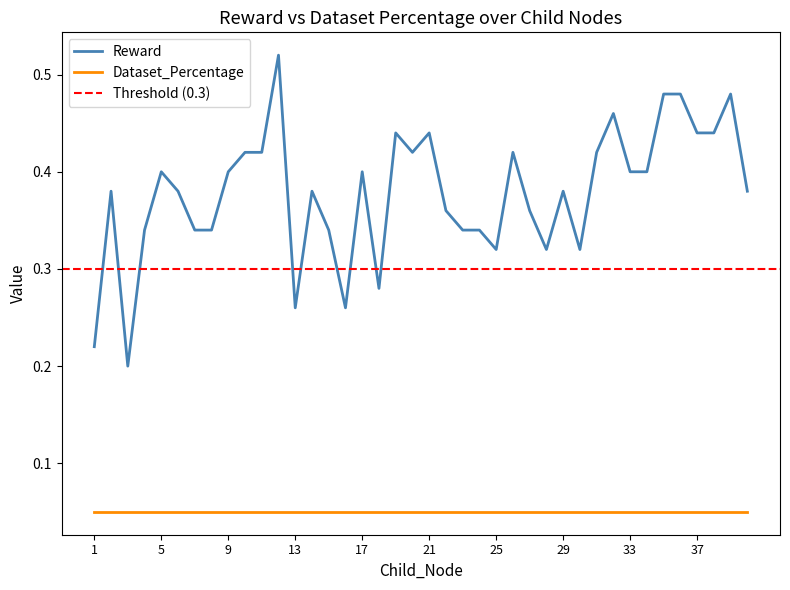

At which label is the value closest to 0?

3